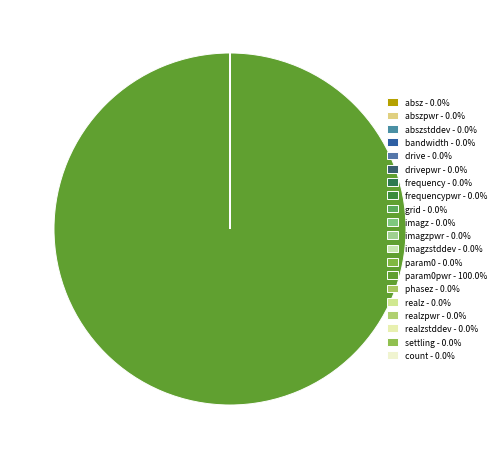

Does any single category account for the majority?

Yes